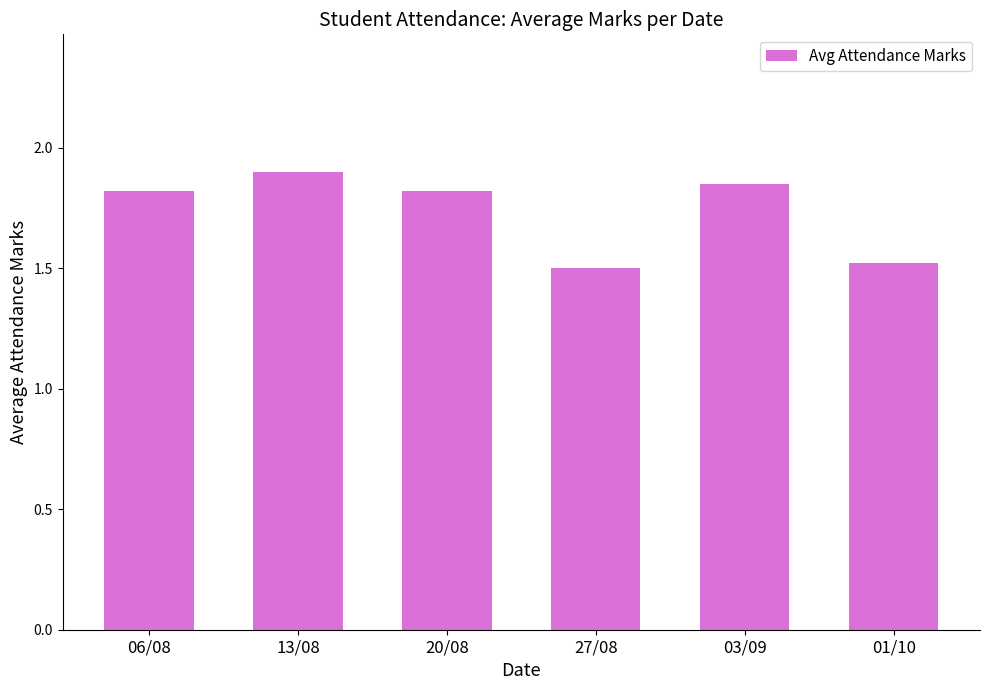

What is the sum of the values at 06/08 and 01/10?

3.3